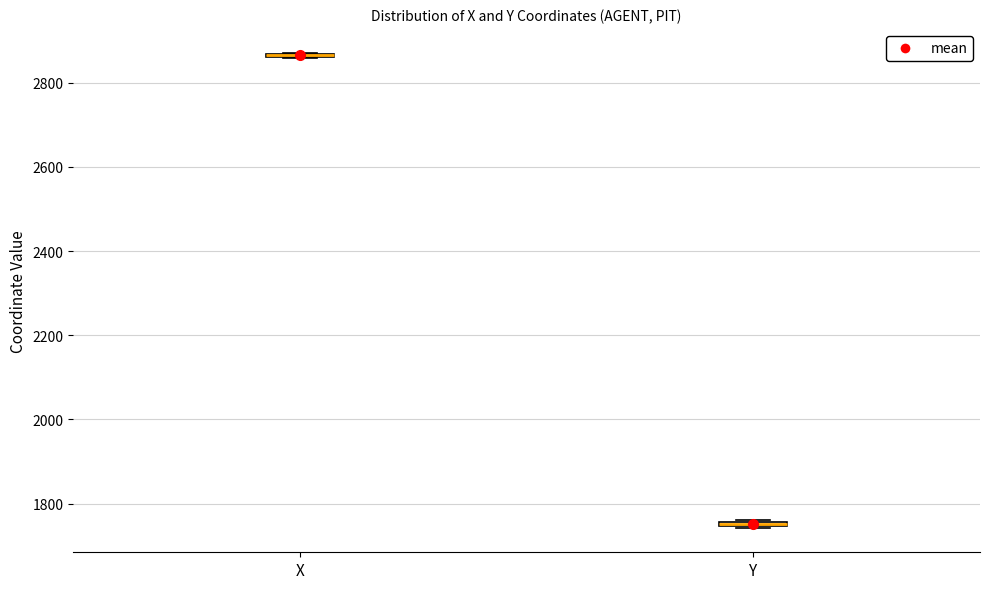

Where is the upper edge of the box for Y on the y-axis? The values are not printed on the chart, so give them approximately, as read against the axis.

1760